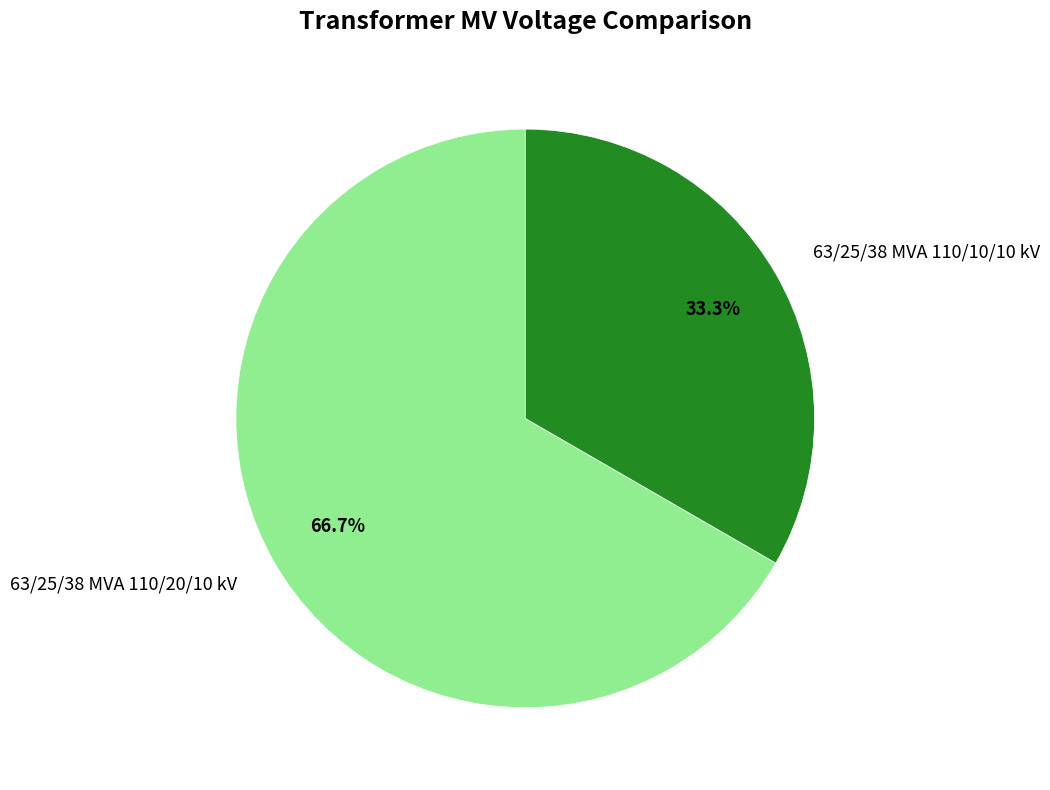

To the nearest percent, what is the difference between the 63/25/38 MVA 110/20/10 kV and 63/25/38 MVA 110/10/10 kV slice percentages?

33%